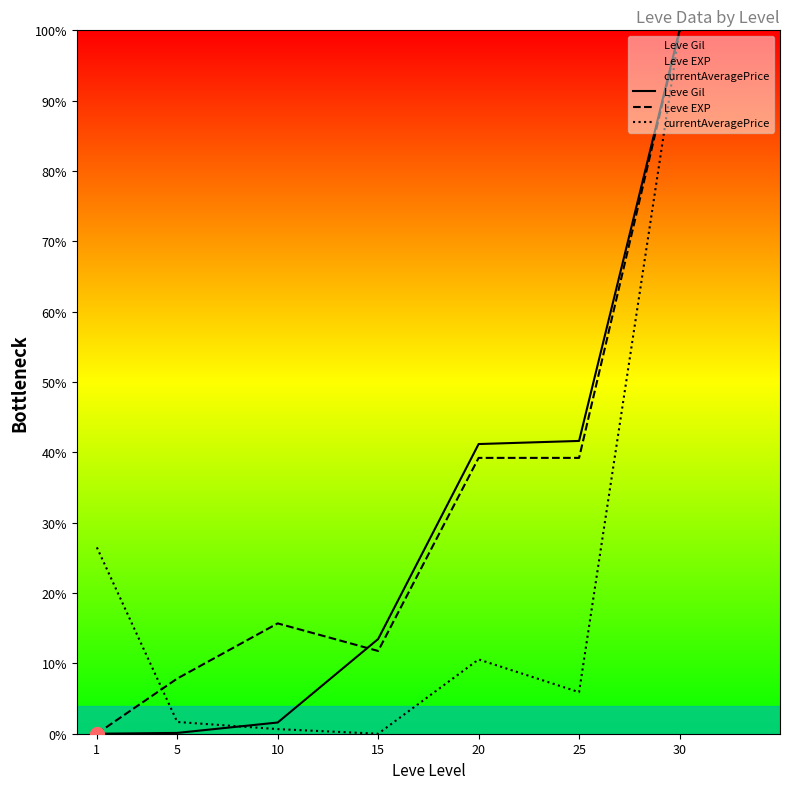

What are all the series names shown in the legend?

Leve Gil, Leve EXP, currentAveragePrice